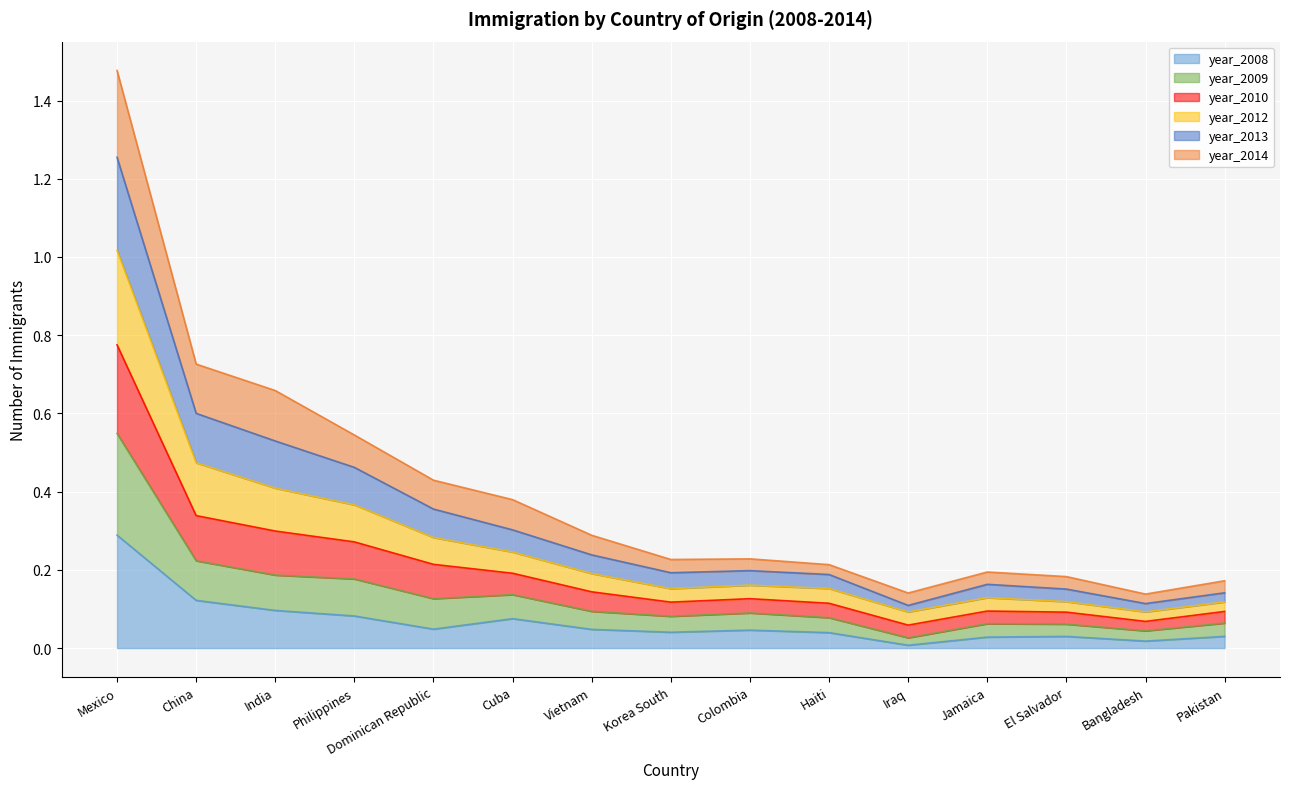

Which category has the lowest value across all series?

Iraq